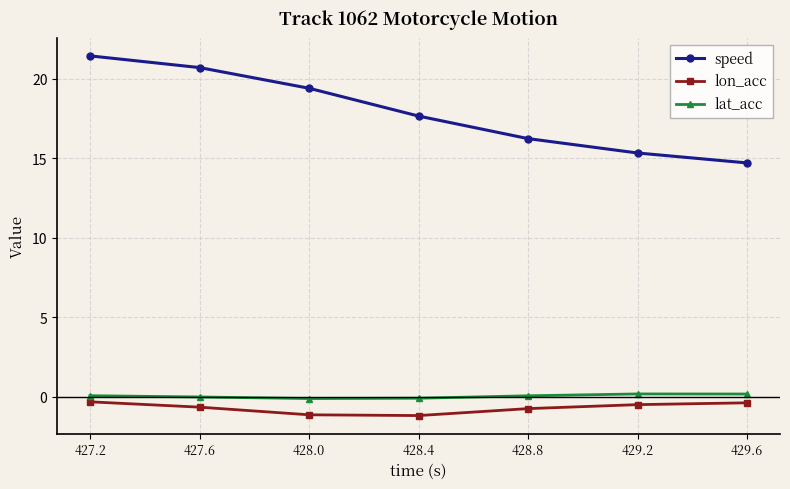

In lat_acc, how many points are higher than both neighbors (excluding endpoints)?

1